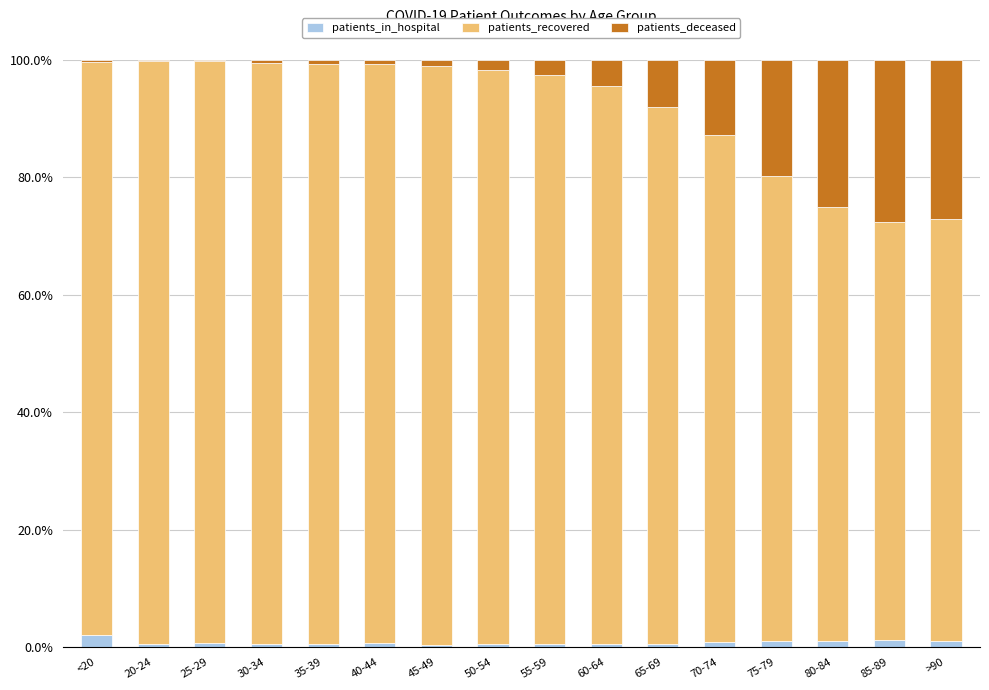

True or false: patients_in_hospital has a value of 0.7 at 25-29.

True